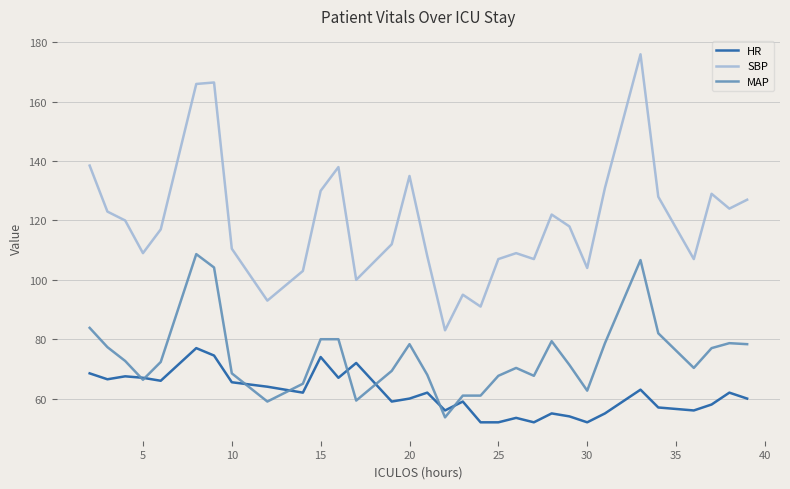

Which series has the largest range (max minus min)?

SBP